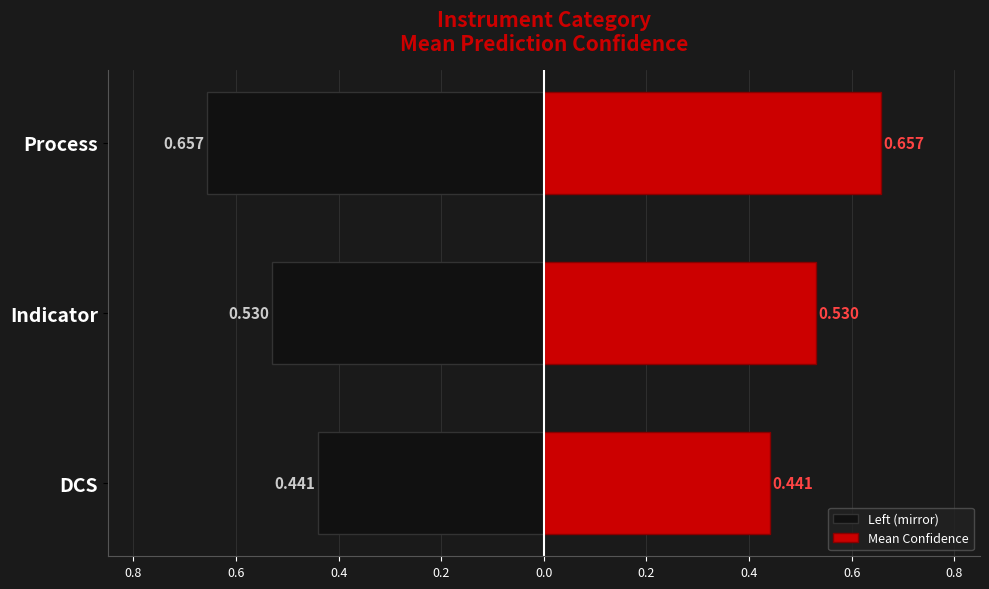

Is it true that Left (mirror) equals -0.3 at DCS?

False